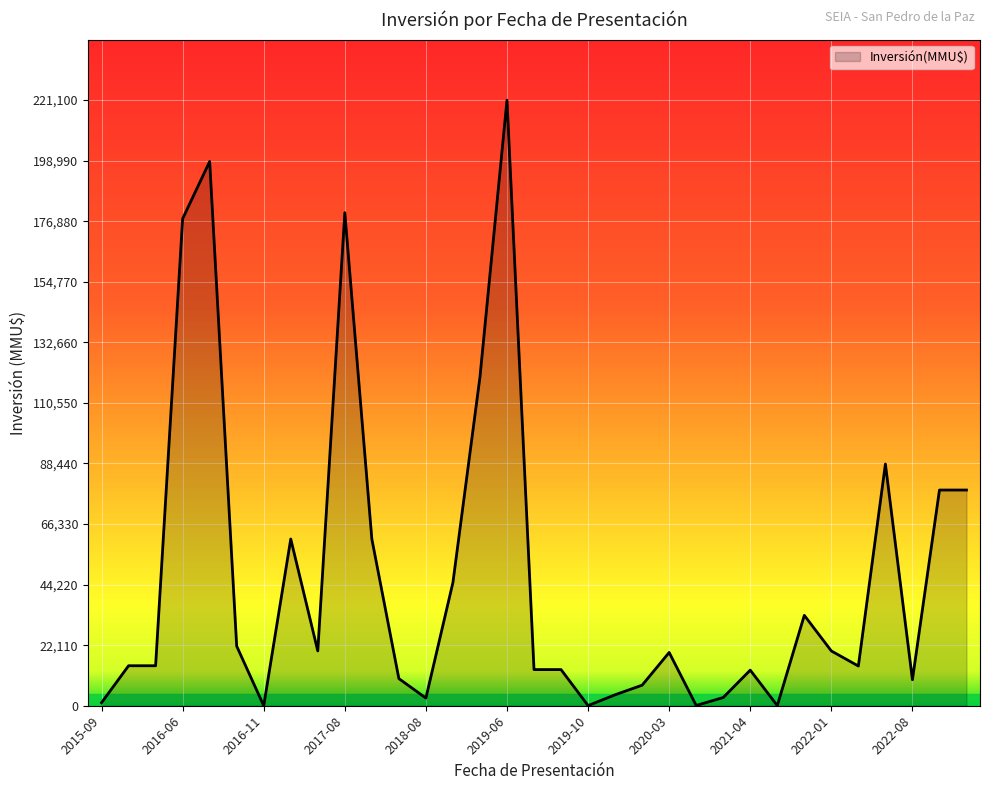

What is the greatest value displayed?

221100